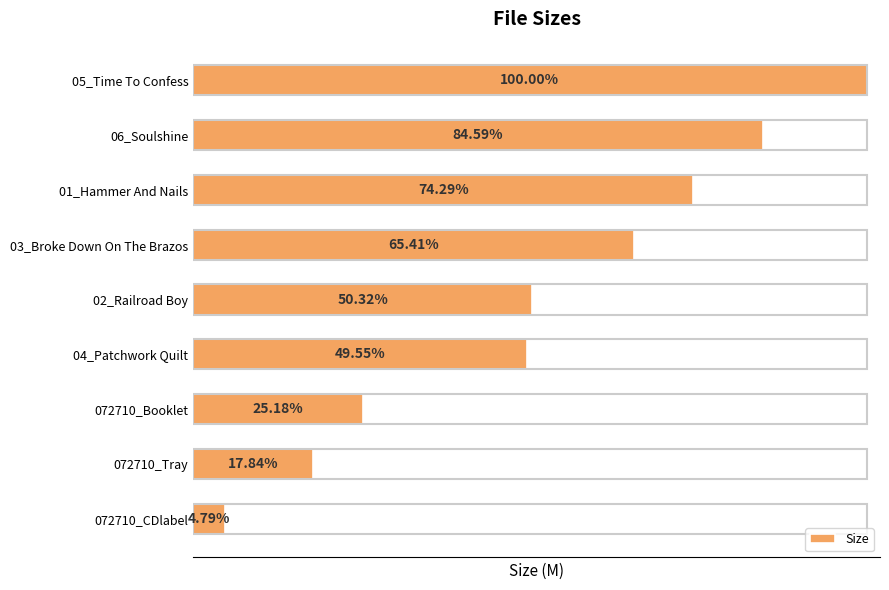

How many data points does each series have?

9